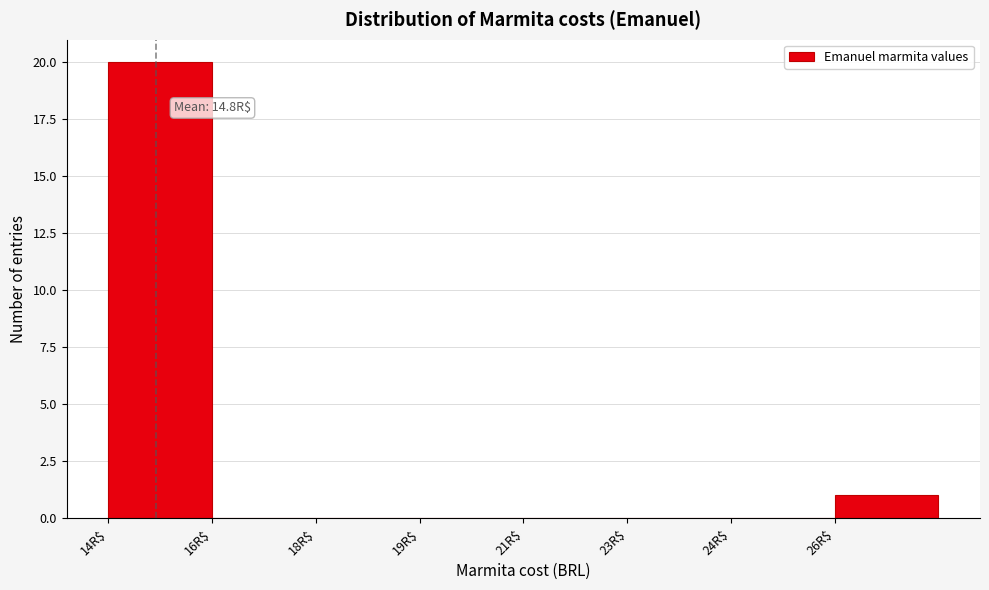

What is the sum of all values?

21